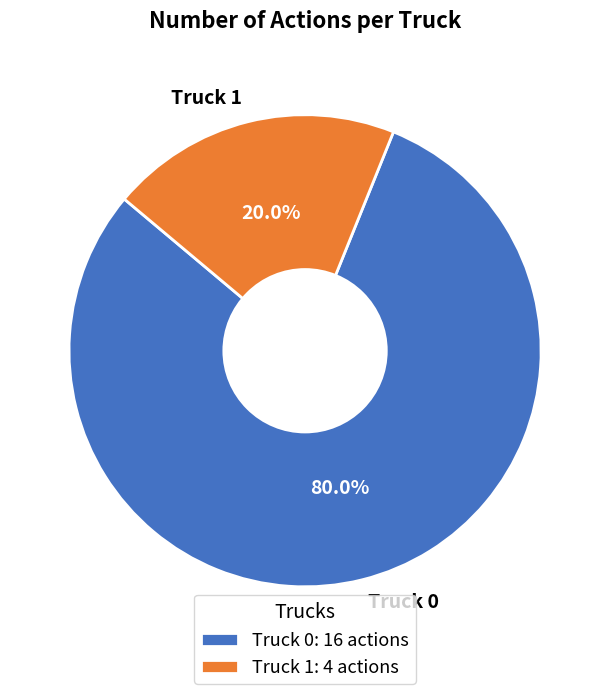

Does any single category account for the majority?

Yes